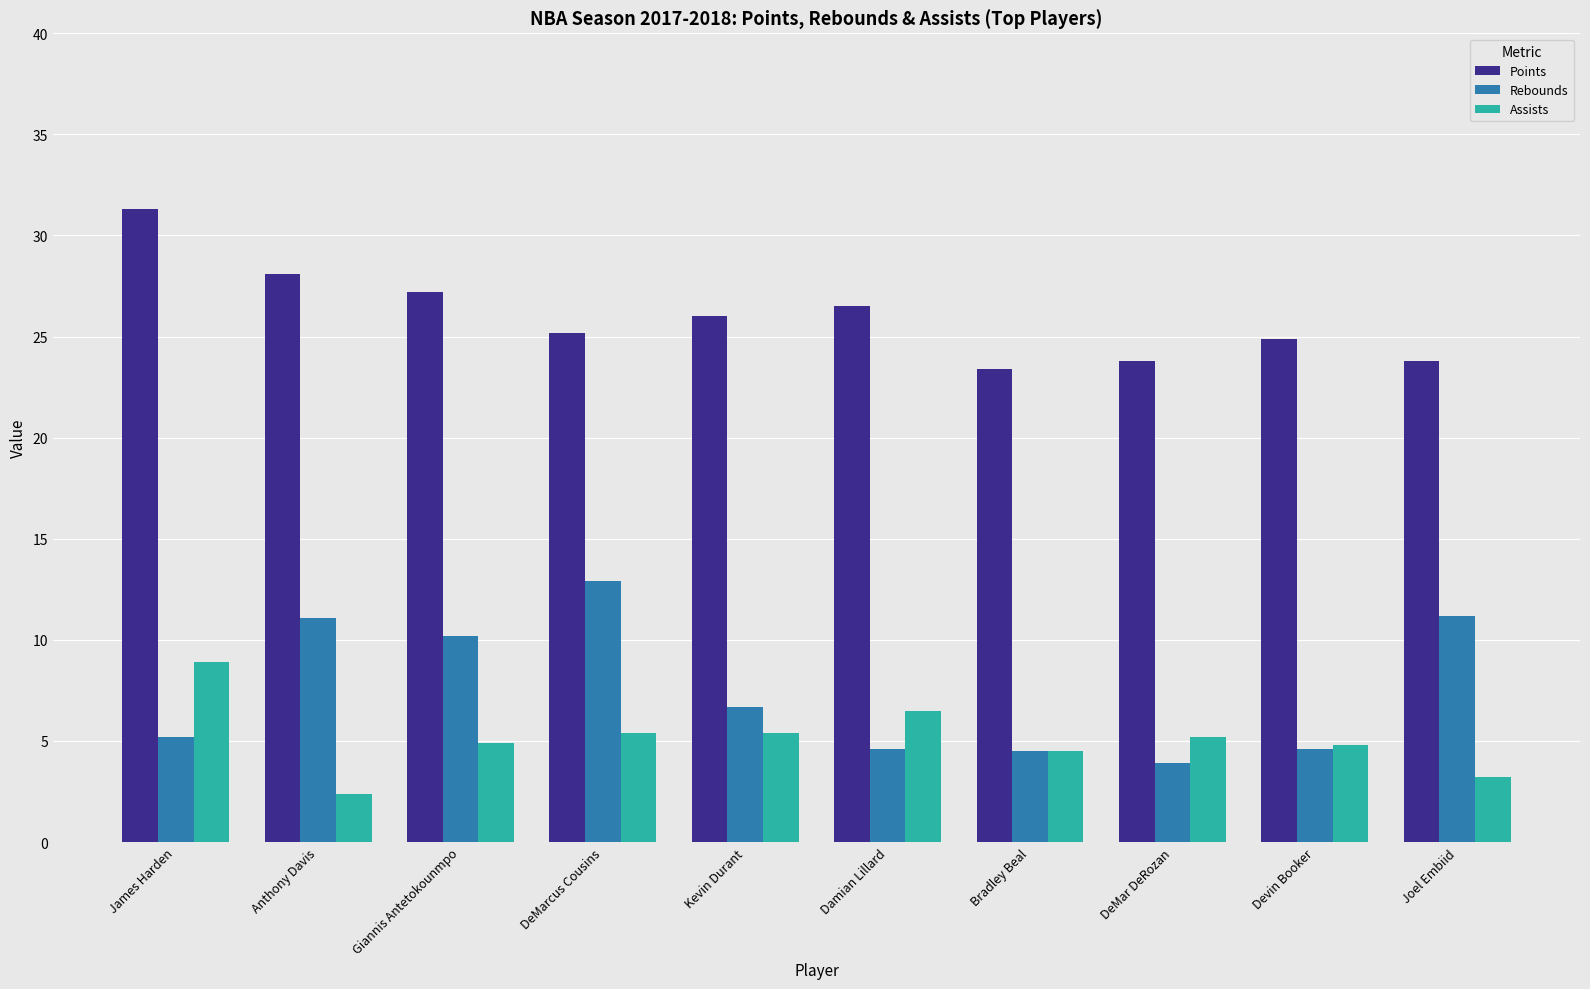

Are the bars grouped side by side (vs. stacked)?

Yes